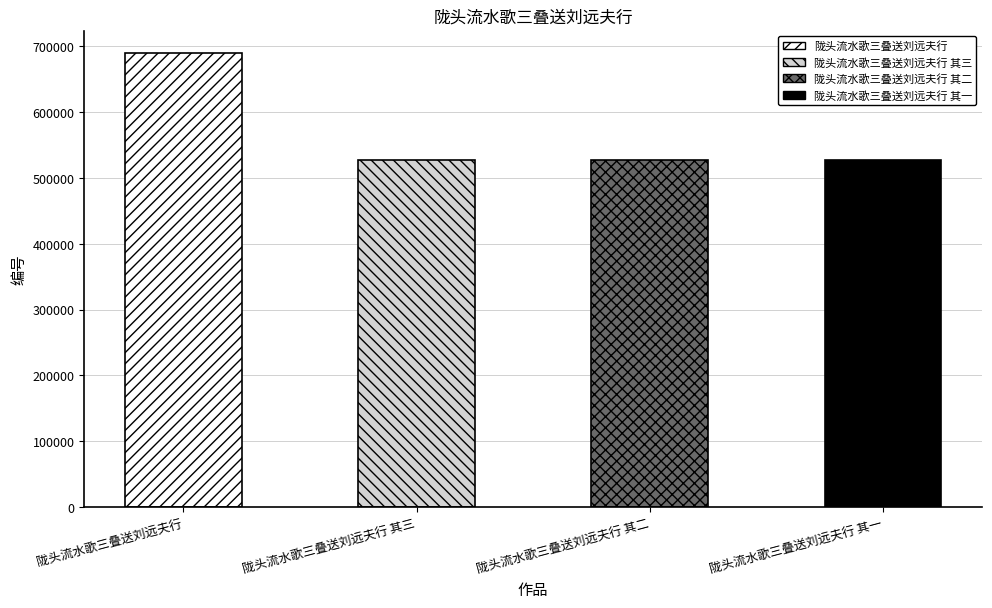

Is it true that the value at 陇头流水歌三叠送刘远夫行 is 471896?

False